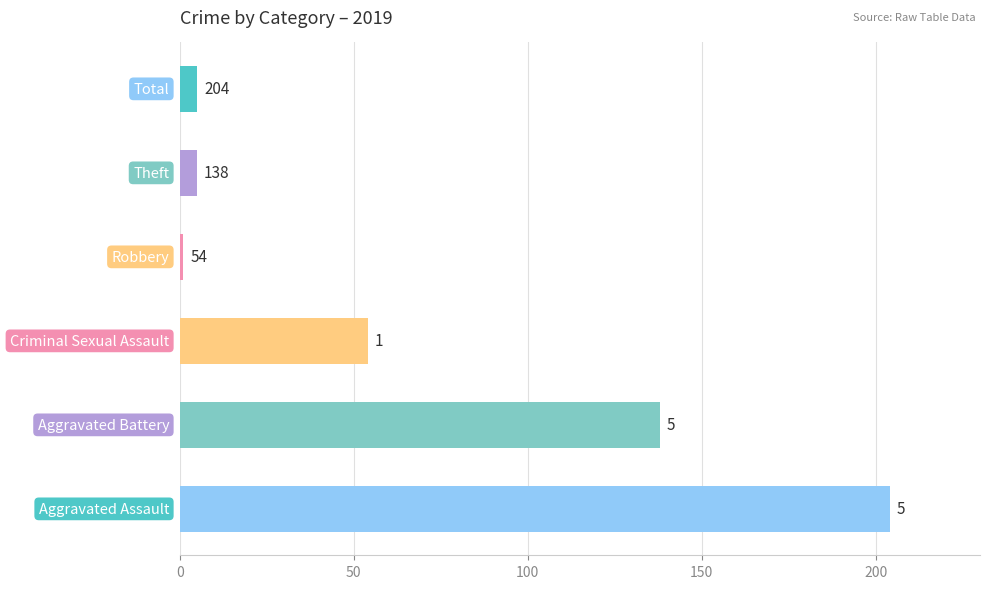

How many data points are less than 54?

3